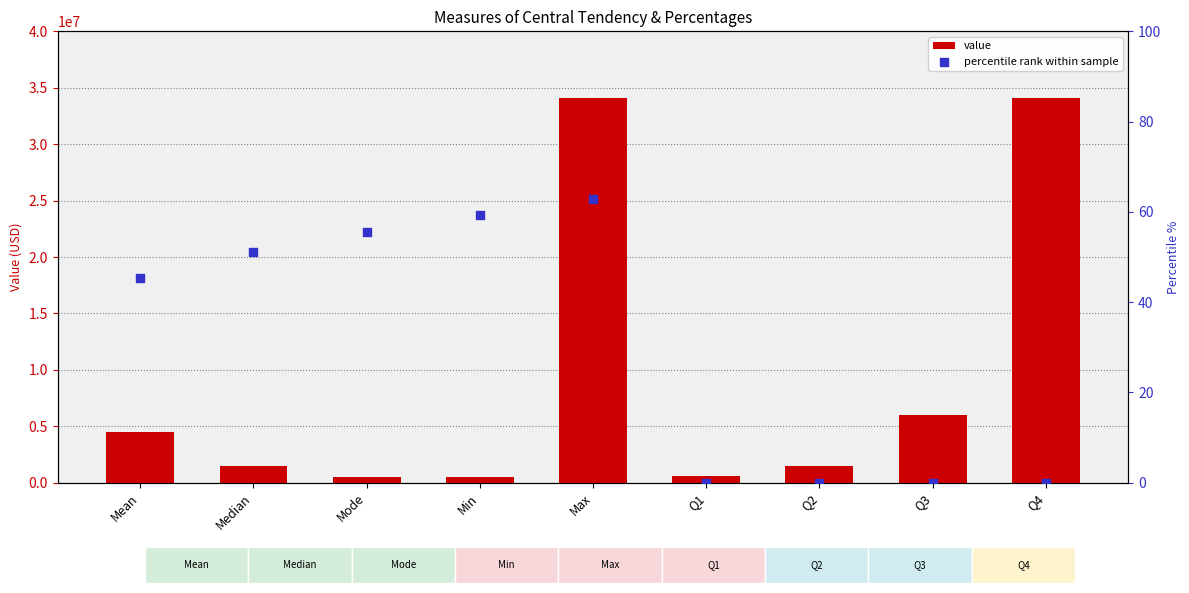

Which series has the largest Y range (max minus min)?

value